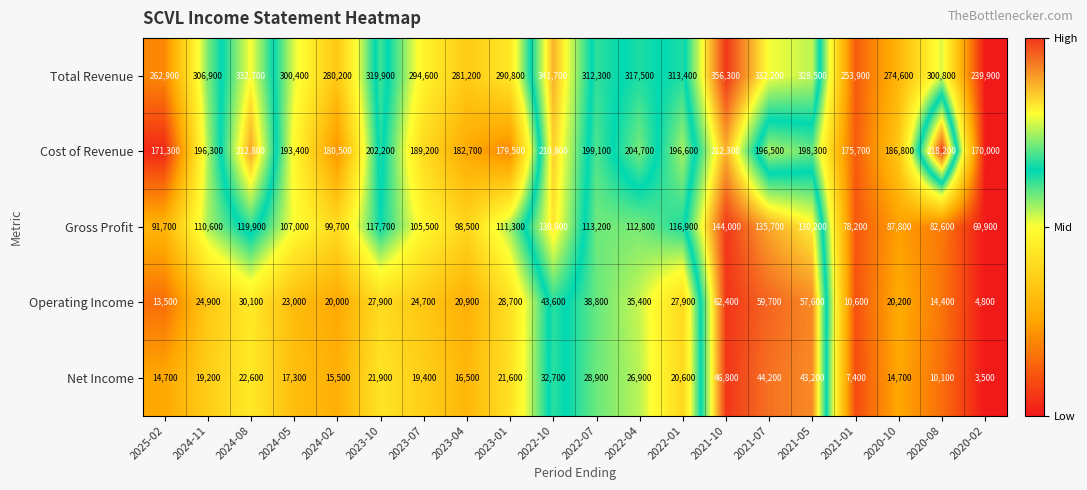

What is the difference between the Net Income values at 2021-01 and 2021-07?

36800